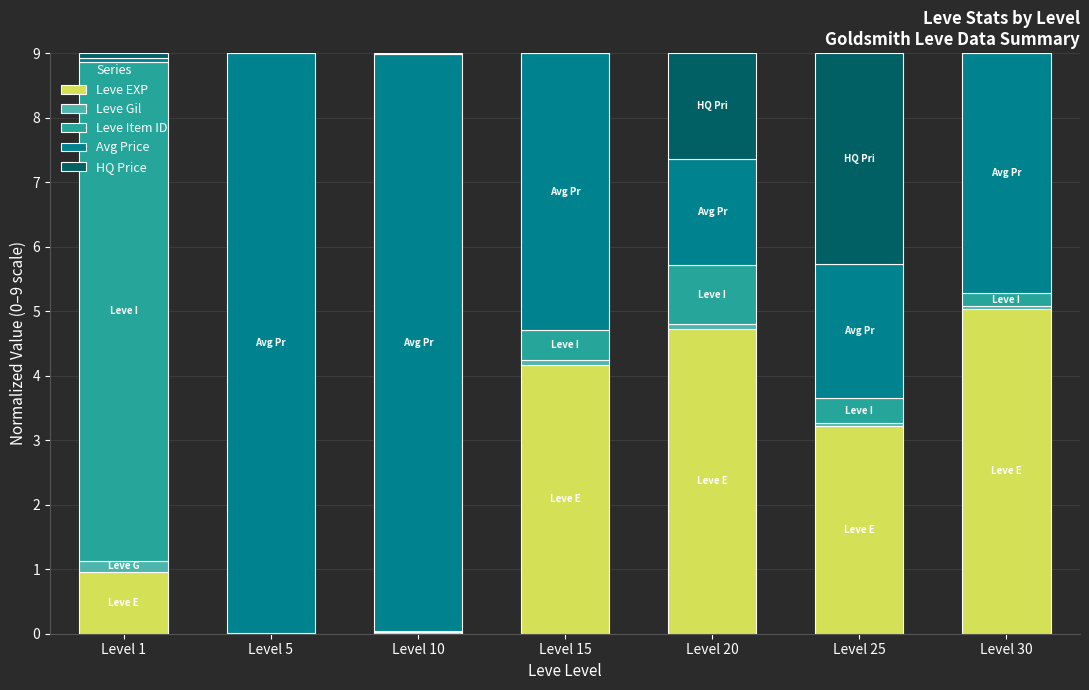

Count the number of data series in this chart.

5